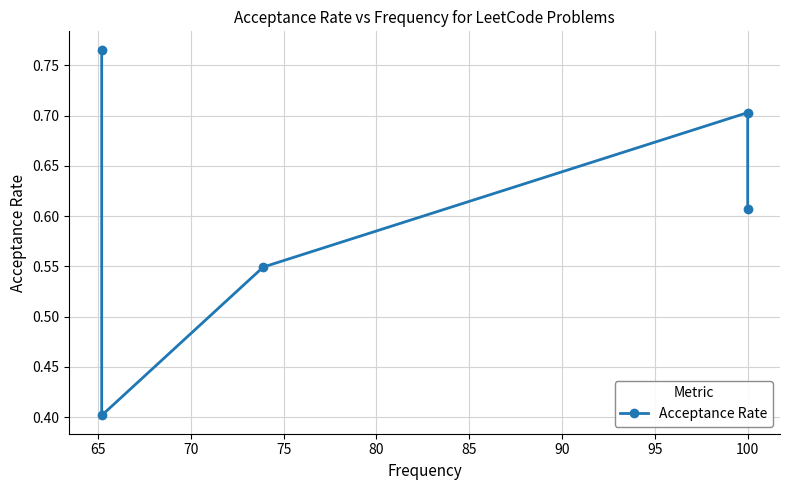

Is this an area chart (filled region under the line)?

No